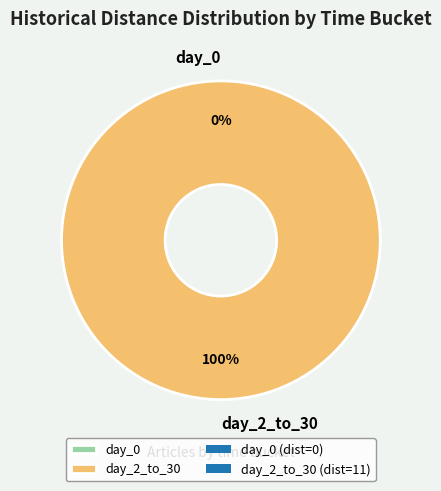

Which has a higher value, day_2_to_30 or day_0?

day_2_to_30